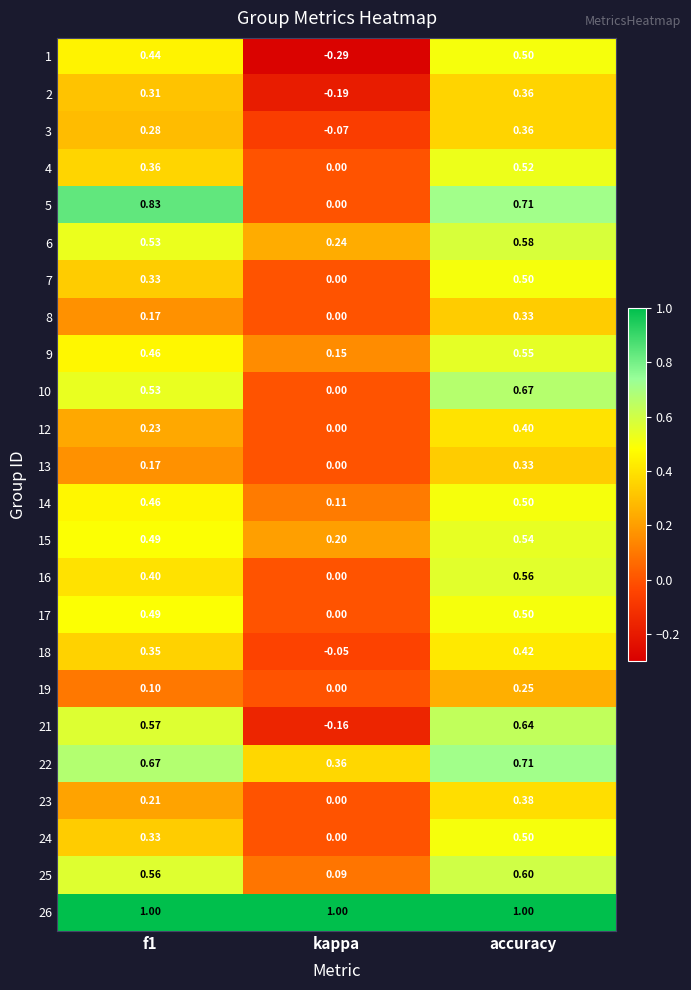

Is the value of 9 at f1 greater than the value of 22 at kappa?

Yes